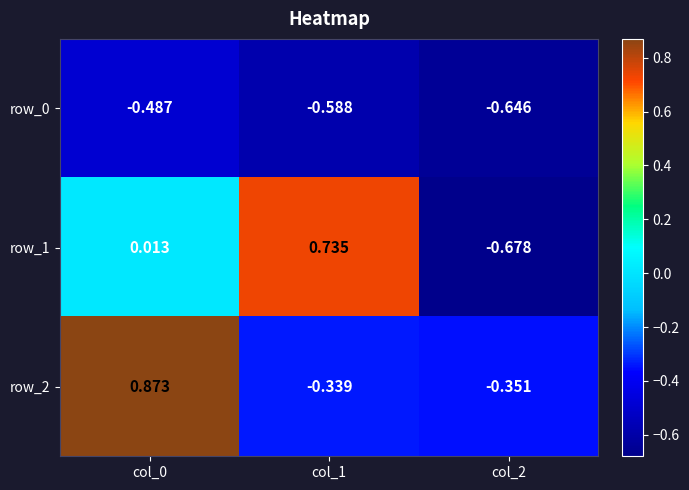

Is the value of row_1 at col_0 greater than the value of row_2 at col_0?

No